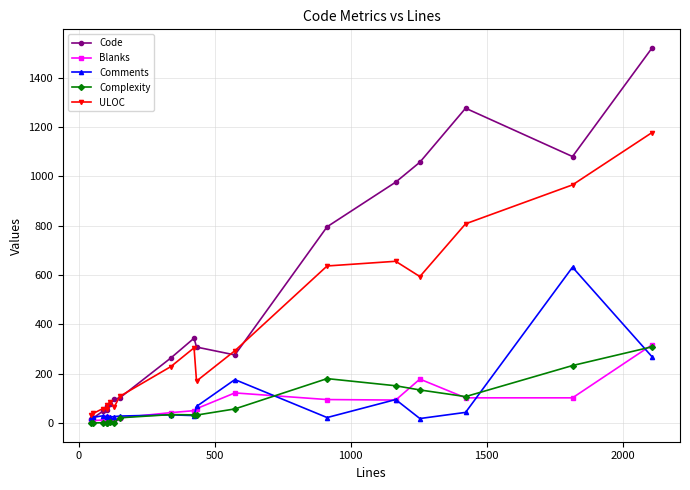

True or false: Complexity has more than 1 points higher than both neighbors.

True